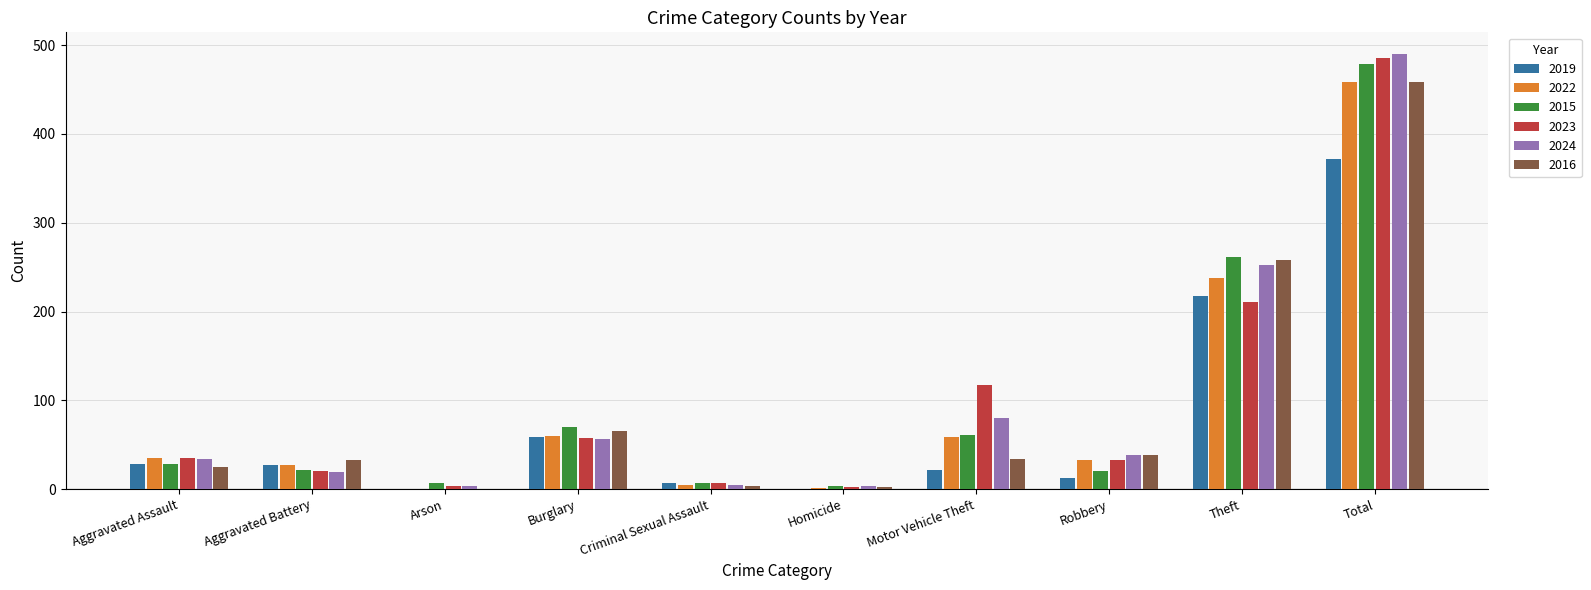

The 2016 series shows 17 at Aggravated Battery. True or false?

False